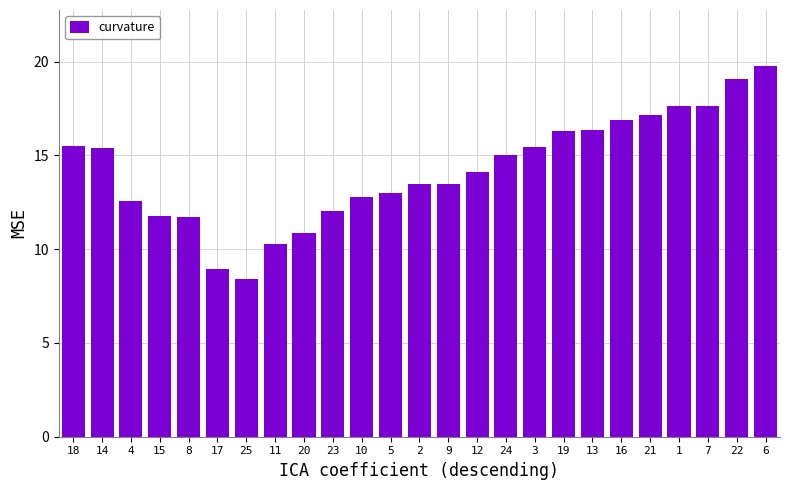

Approximately how many times larger is the value at 14 compared to 6?

0.8